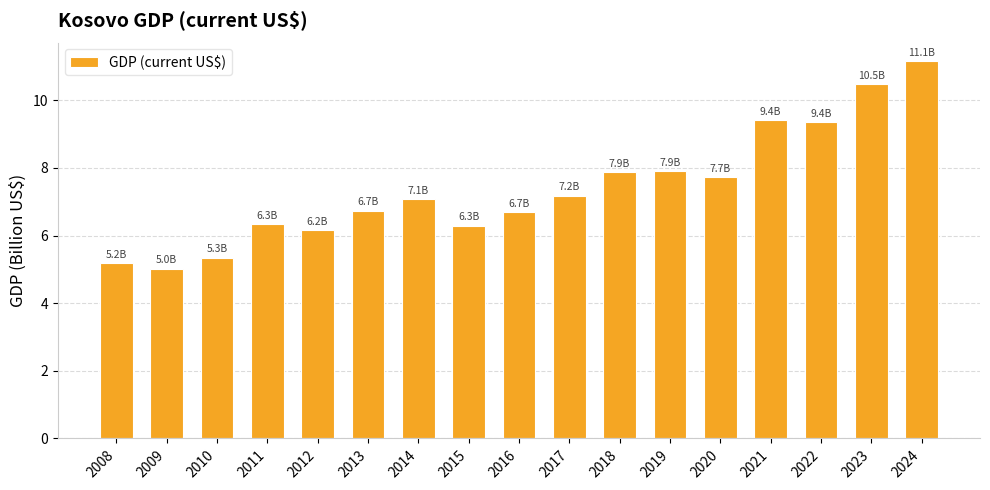

What is the ratio of the value at 2019 to the value at 2010?

1.5